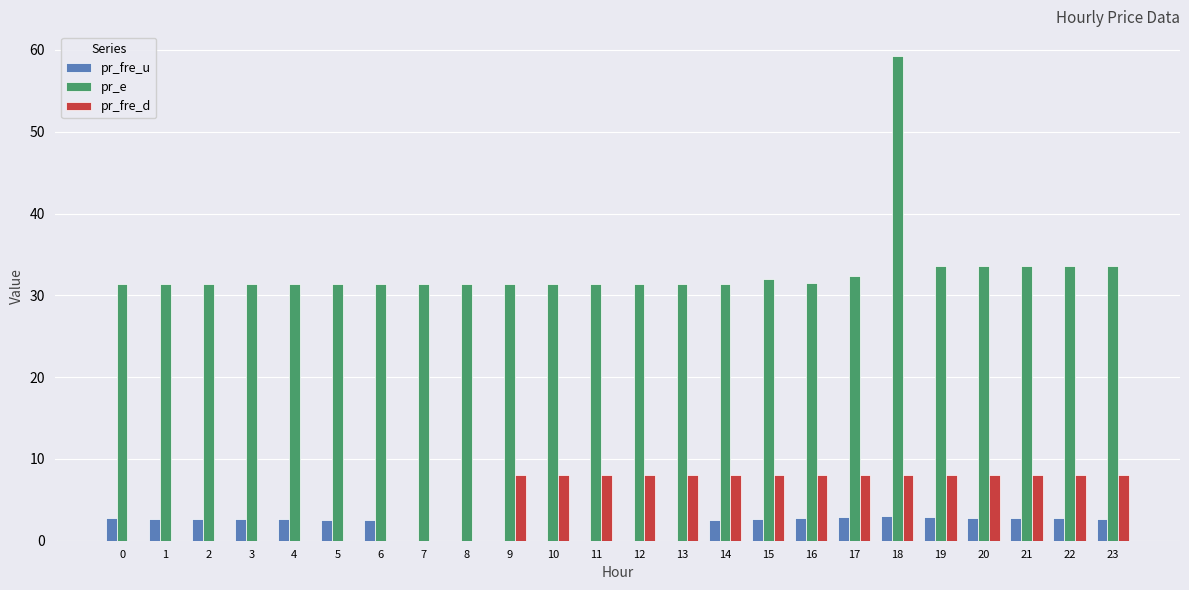

What is the sum of the pr_e values at 3 and 17?

63.8